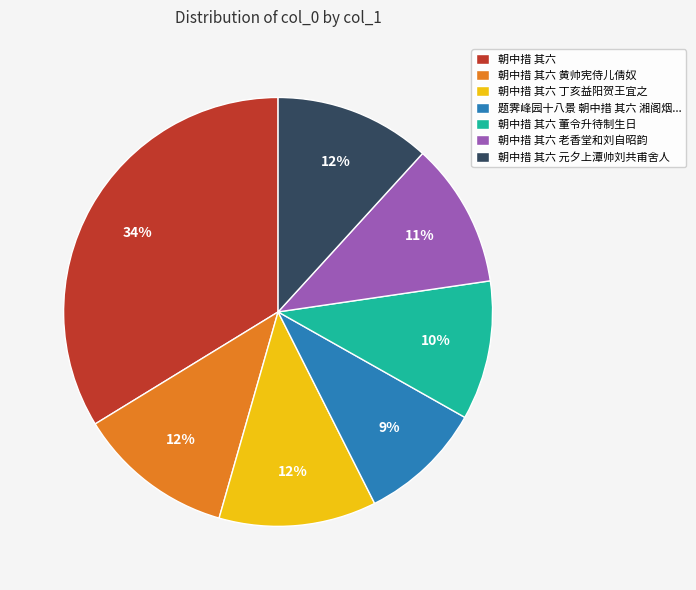

To the nearest percent, what is the average slice percentage?

14%